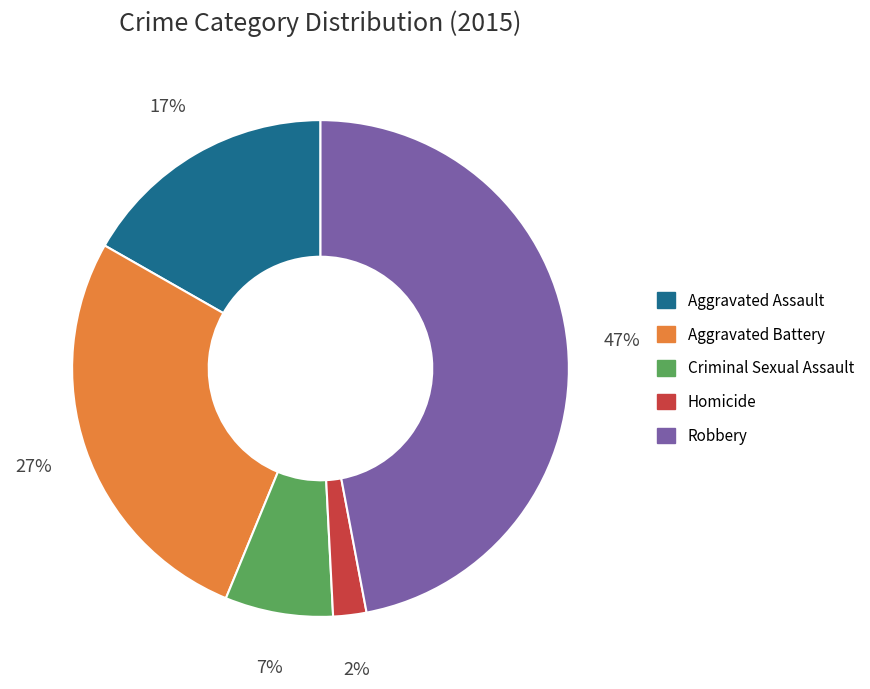

To the nearest percent, what is the combined percentage of Homicide and Aggravated Assault?

19%